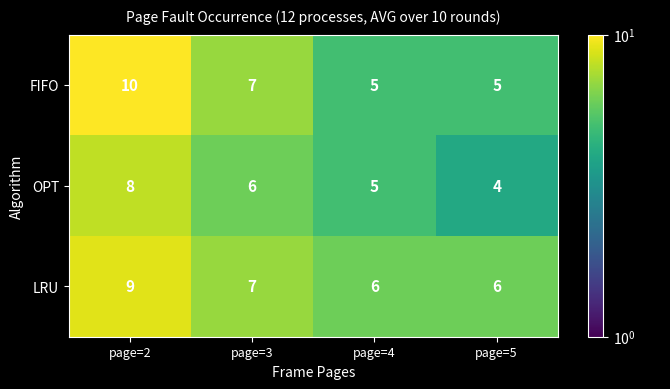

What is the total value across all series at page=5?

15